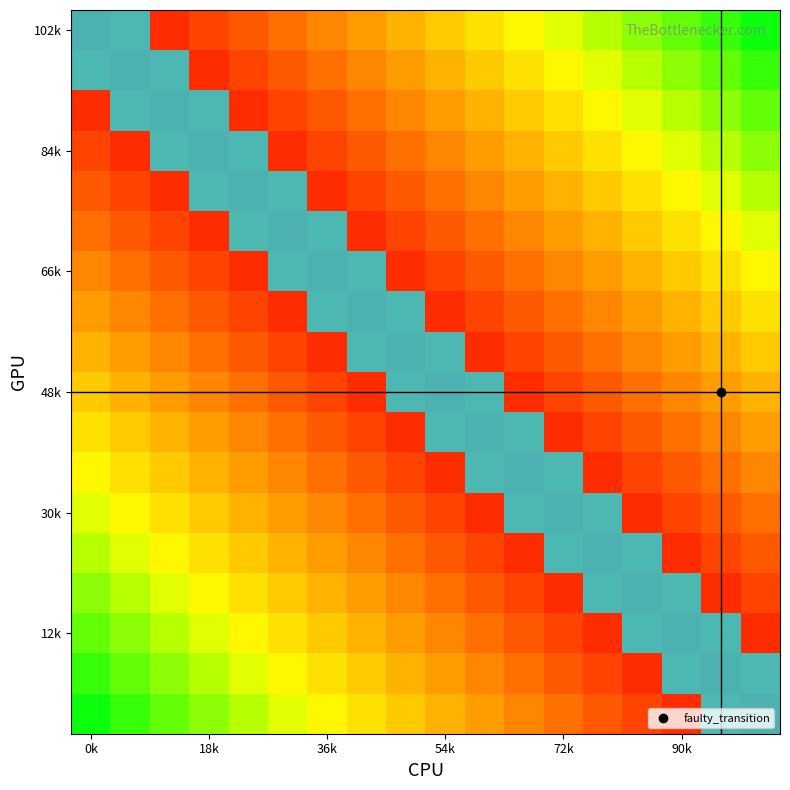

At which category is the sum across all series the highest?

0k